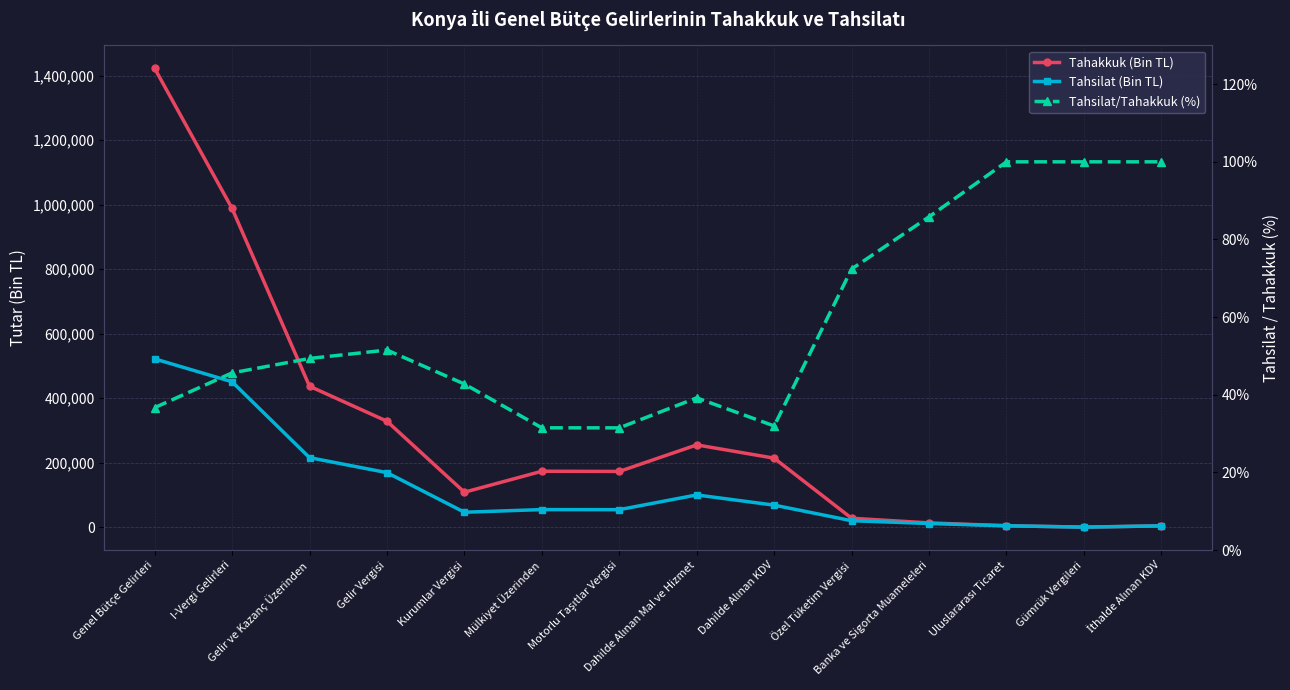

True or false: Tahsilat (Bin TL) has a value of 404.1 at Gümrük Vergileri.

False